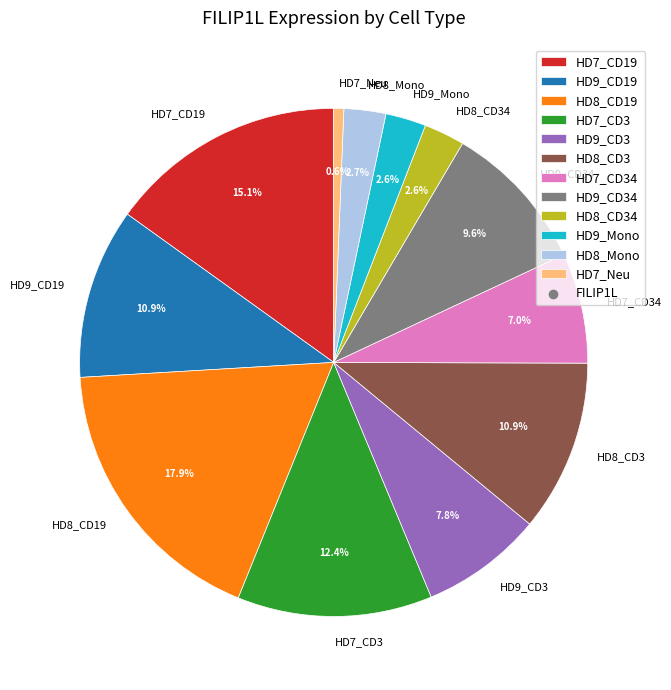

To the nearest percent, what is the combined percentage of HD8_CD34 and HD7_Neu?

3%